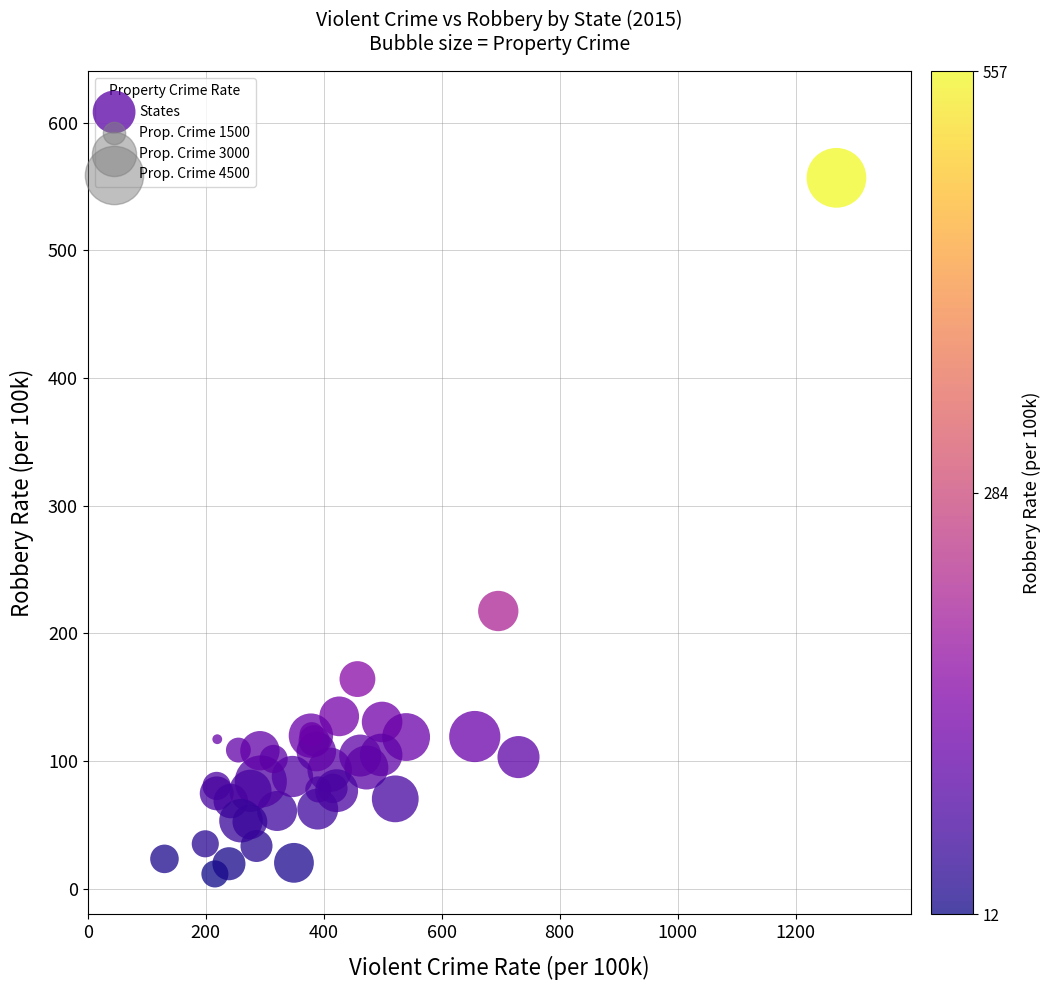

What Y value in the scatter plot is closest to 284?

217.5